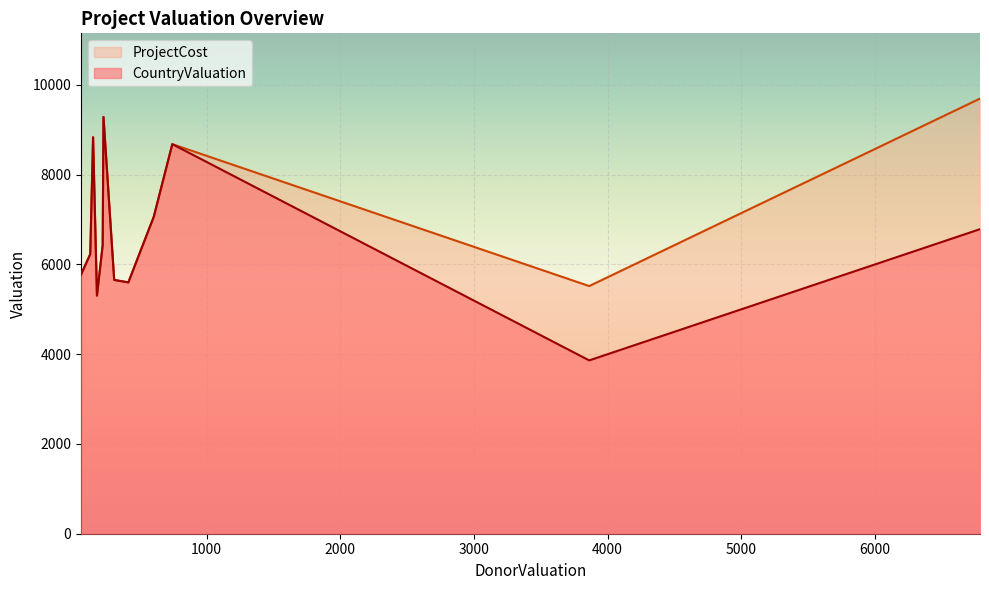

Which series has the widest spread of values?

CountryValuation